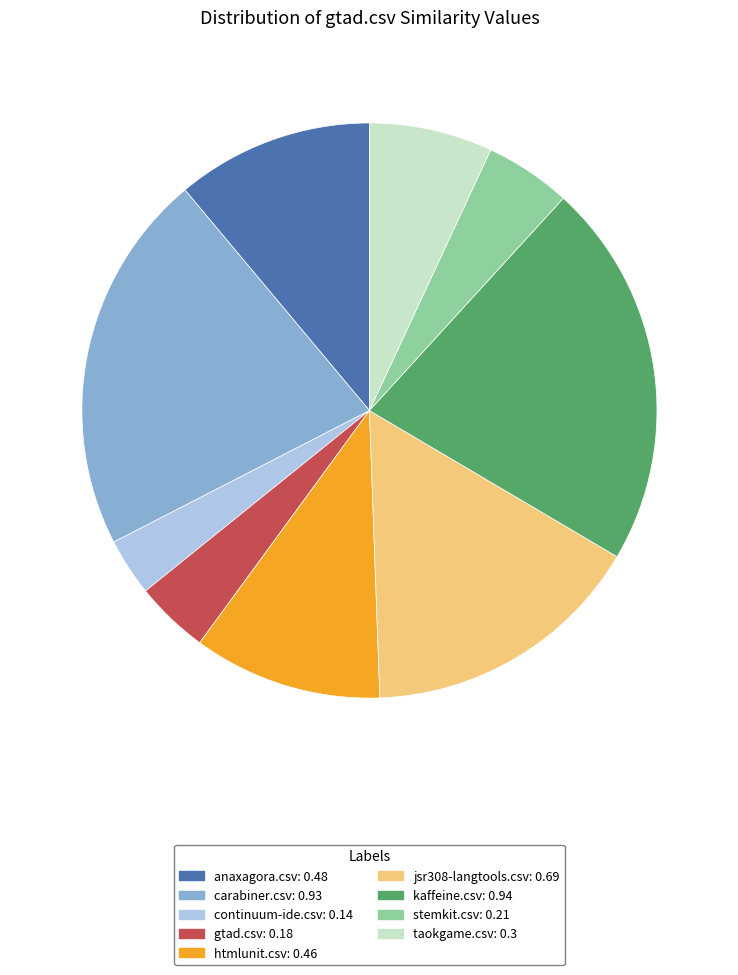

Between htmlunit.csv and jsr308-langtools.csv, which is larger?

jsr308-langtools.csv